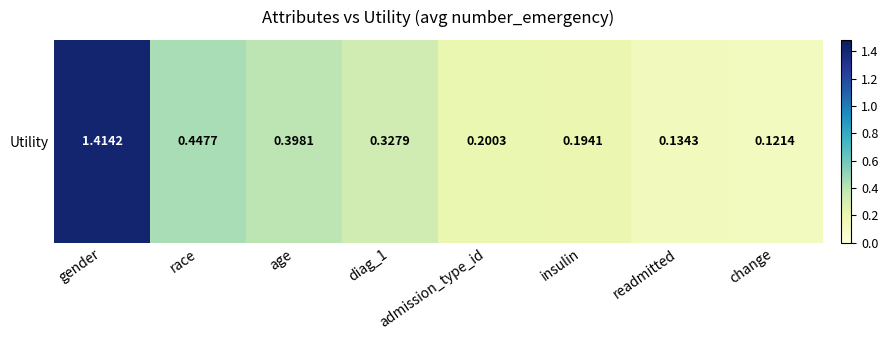

Which has a higher value, gender or age?

gender